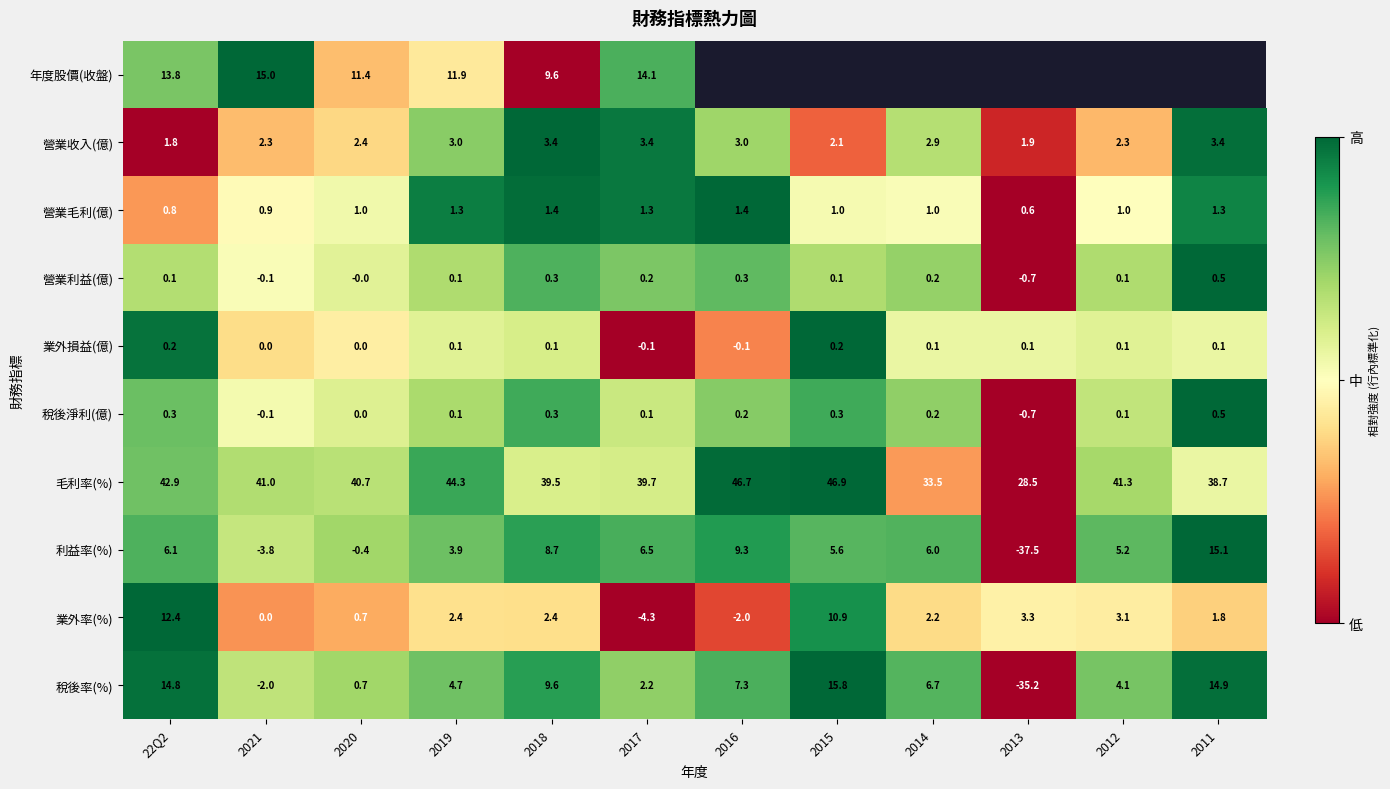

Is the value of 利益率(%) at 2016 greater than the value of 營業利益(億) at 2011?

Yes